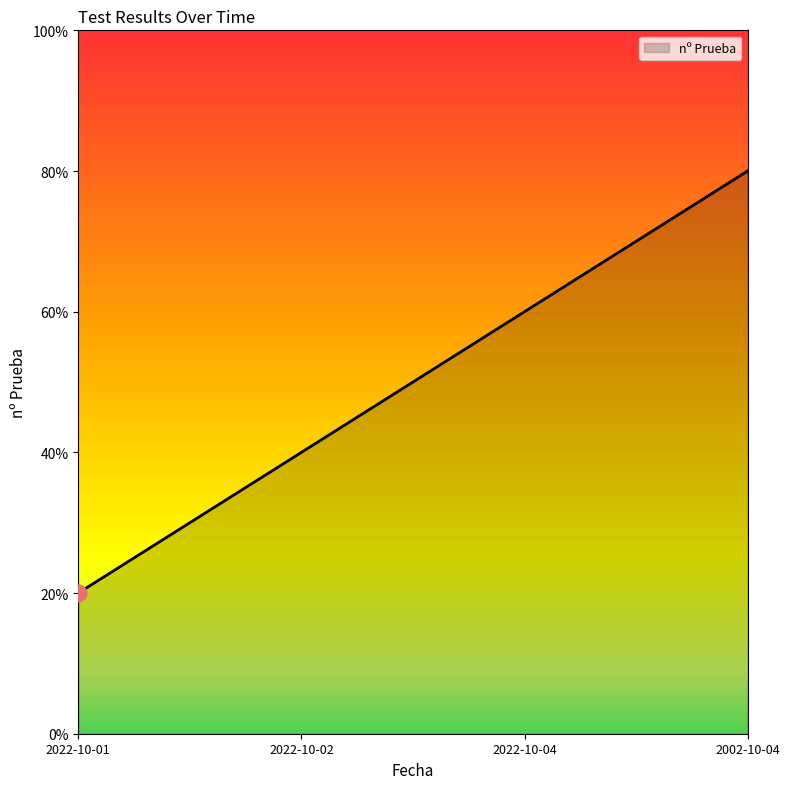

List the labels in order of value, smallest first.

2022-10-01, 2022-10-02, 2022-10-04, 2002-10-04